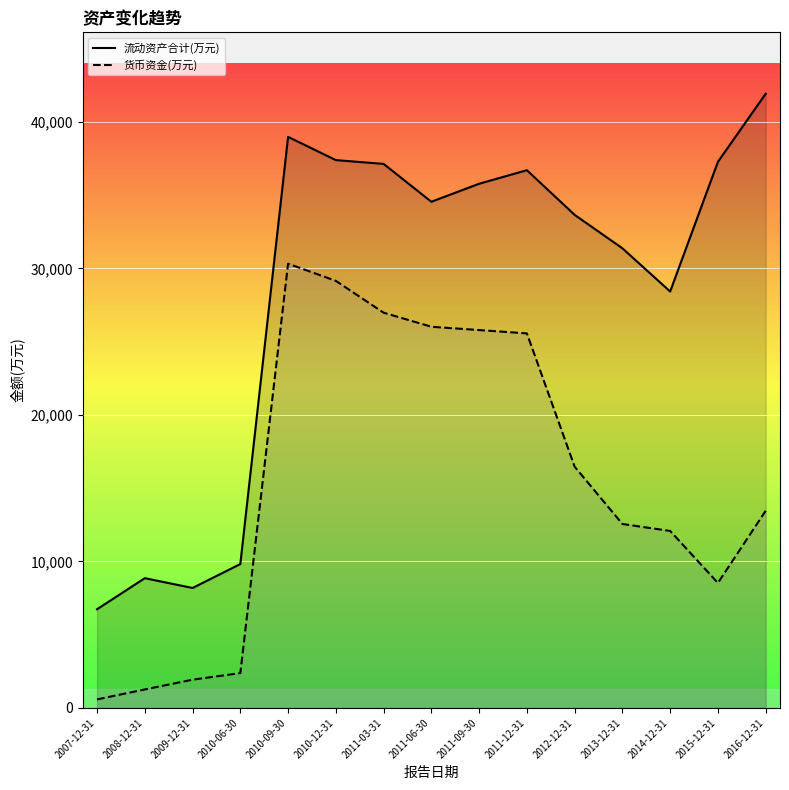

What is the difference between the maximum and second lowest values in the 流动资产合计(万元) series?

33746